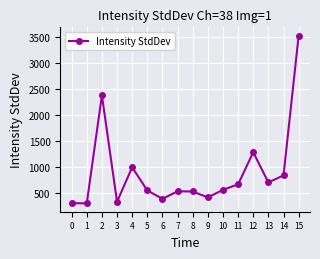

Is it true that the value at 1 is 308.5?

True